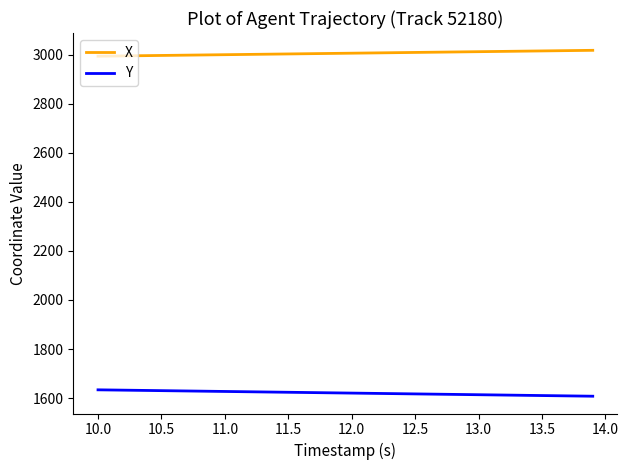

What is the minimum value for X?

2993.5